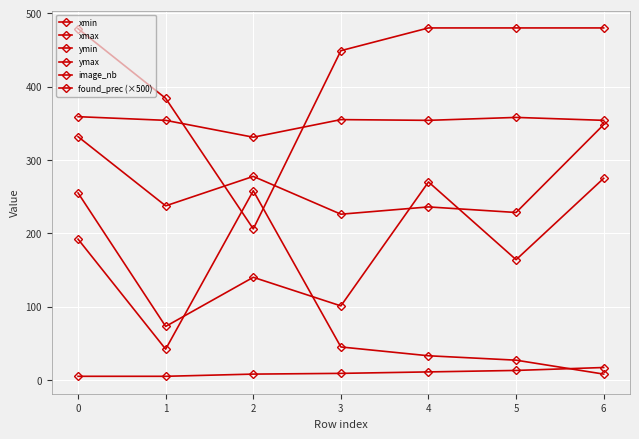

How many distinct data groups are displayed?

6